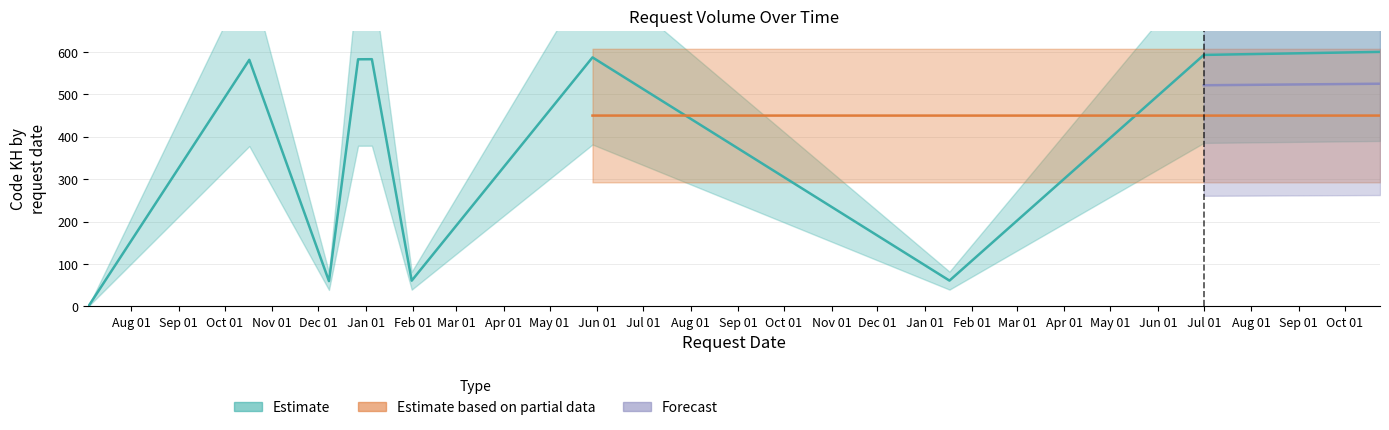

What is the change in value from 2022-10-17 to 2022-12-08?

-521.8